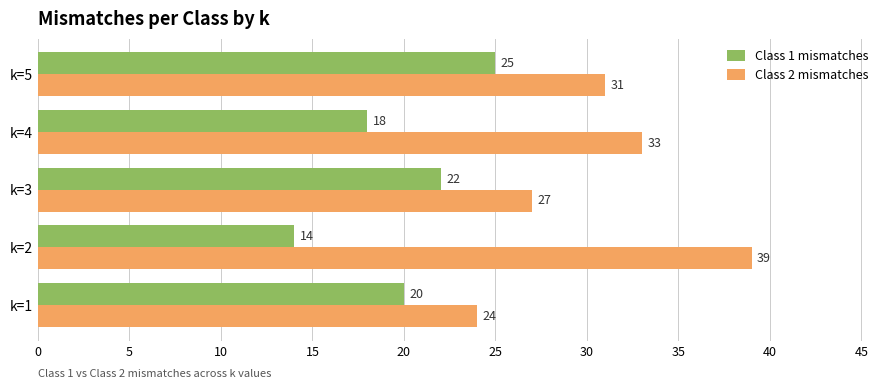

Rank the series by their maximum value, from lowest to highest.

Class 1 mismatches, Class 2 mismatches